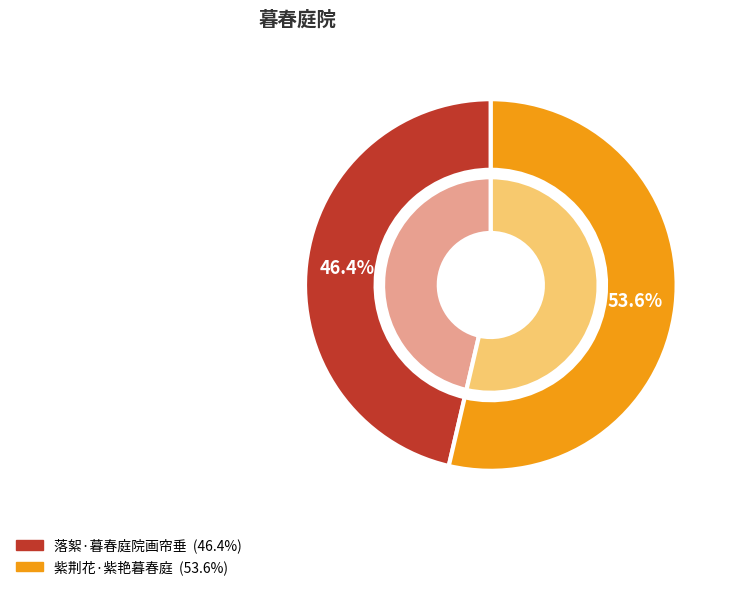

What percentage is the 落絮·暮春庭院画帘垂 slice, to the nearest percent?

46%